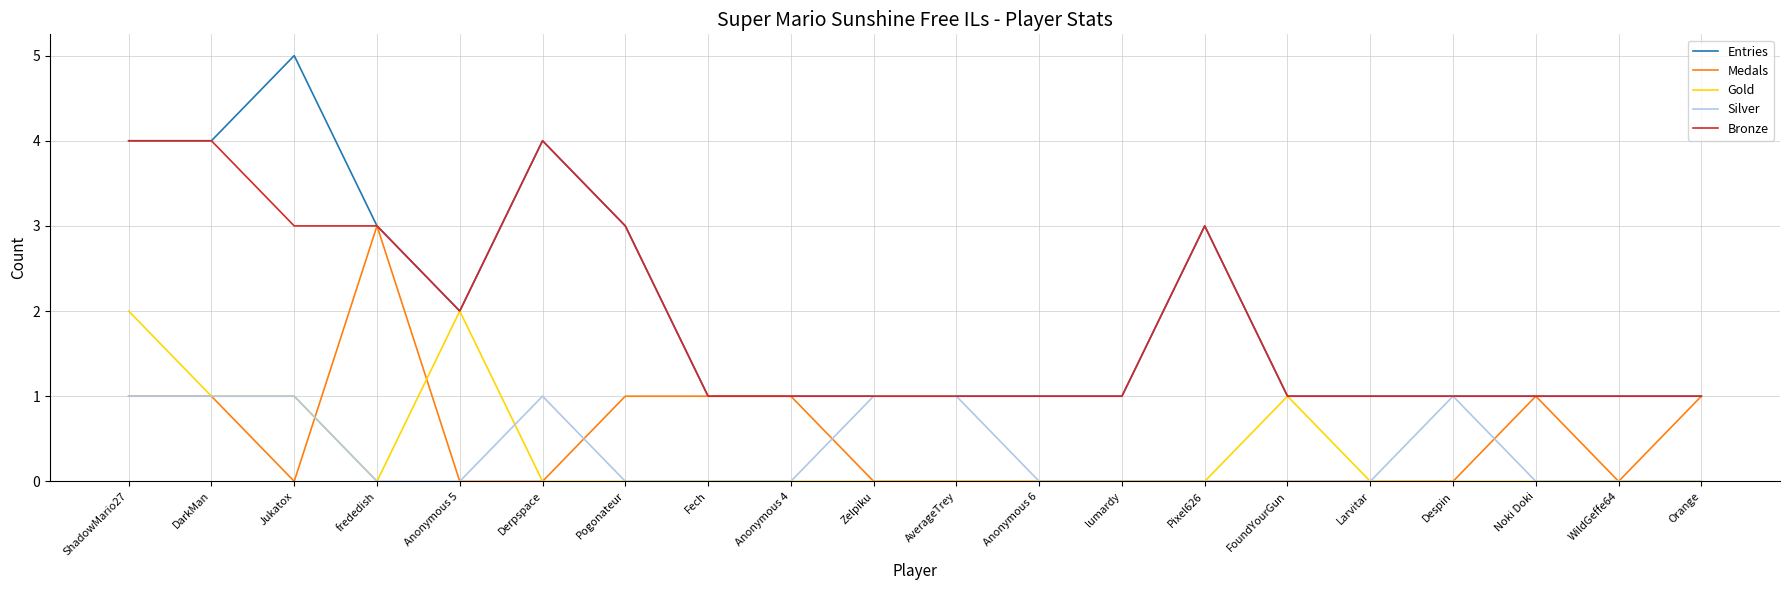

Is the value of Bronze at Zelpiku greater than the value of Gold at Anonymous 5?

No